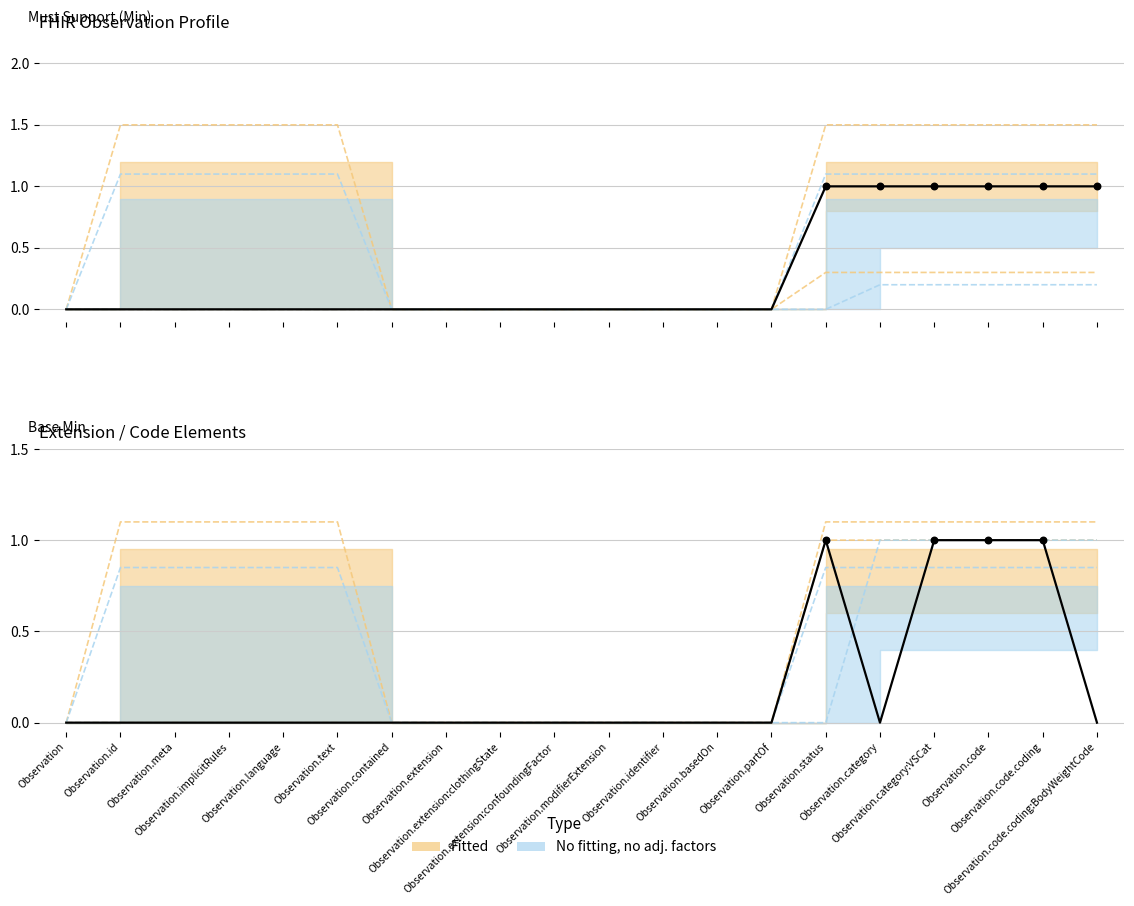

At how many categories does at least one series exceed 1?

11